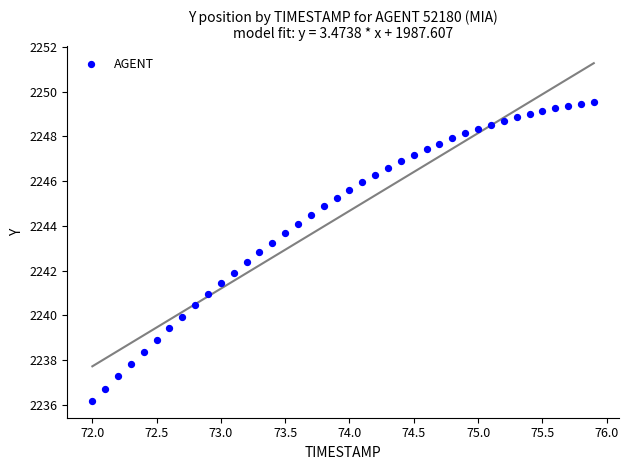

What is the range of Y values (max minus min)?

13.4